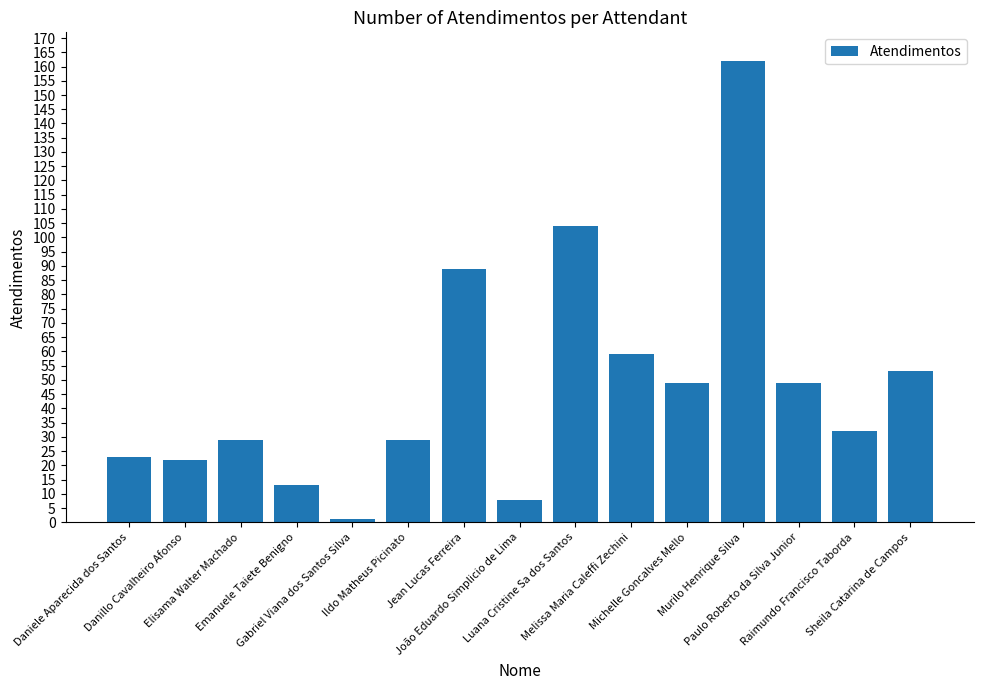

What is the sum of all values?

722